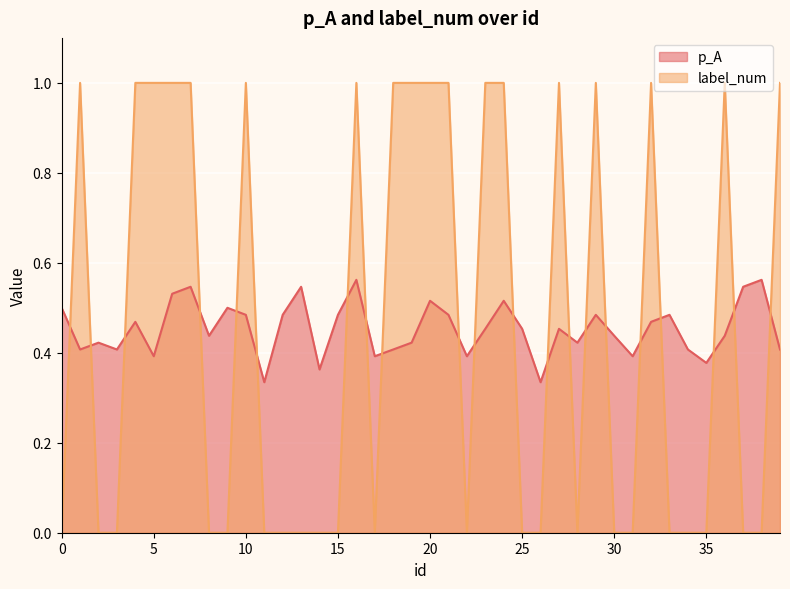

At which category is the sum across all series the highest?

16